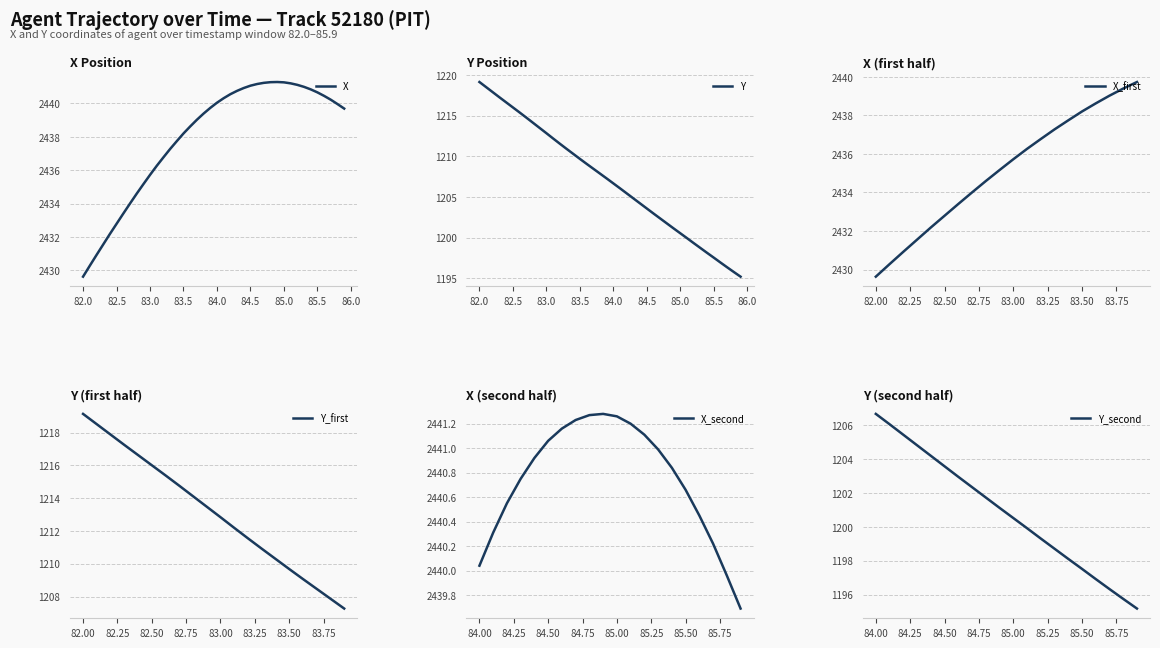

What is the highest value of the X series?

2441.3